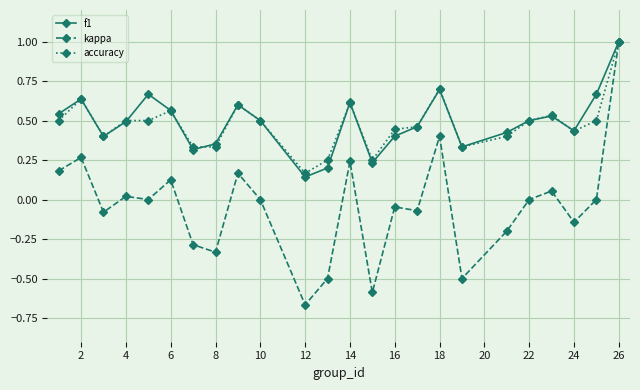

True or false: kappa has more than 0 points higher than both neighbors.

True